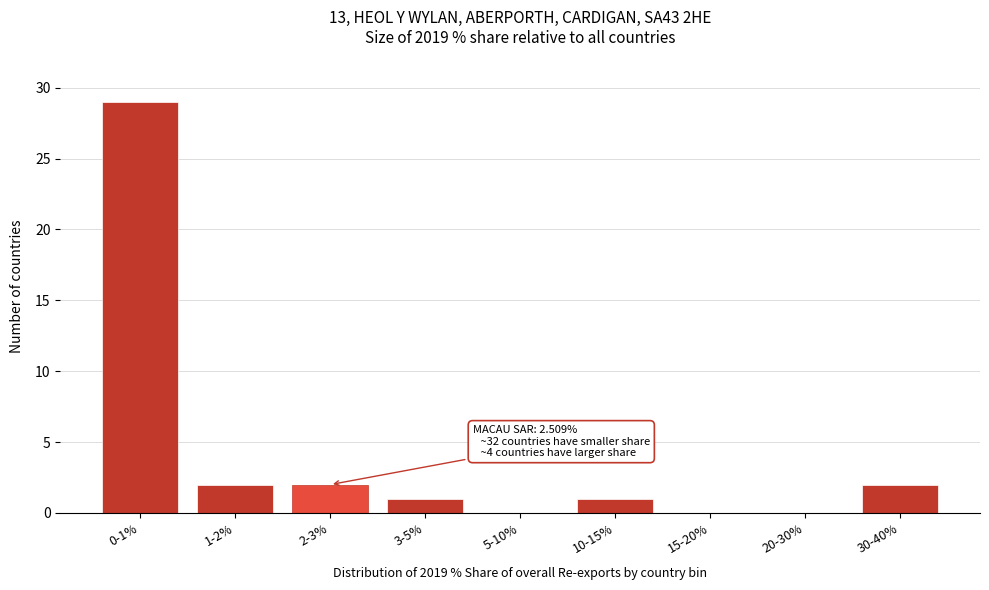

Reading left to right, list all the values displayed in this chart.

0-1%=29	1-2%=2	2-3%=2	3-5%=1	5-10%=0	10-15%=1	15-20%=0	20-30%=0	30-40%=2